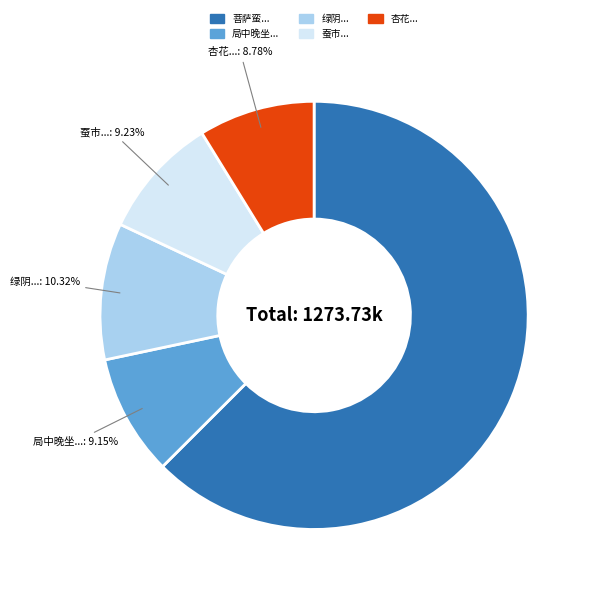

What is the largest slice in the pie chart?

菩萨蛮...